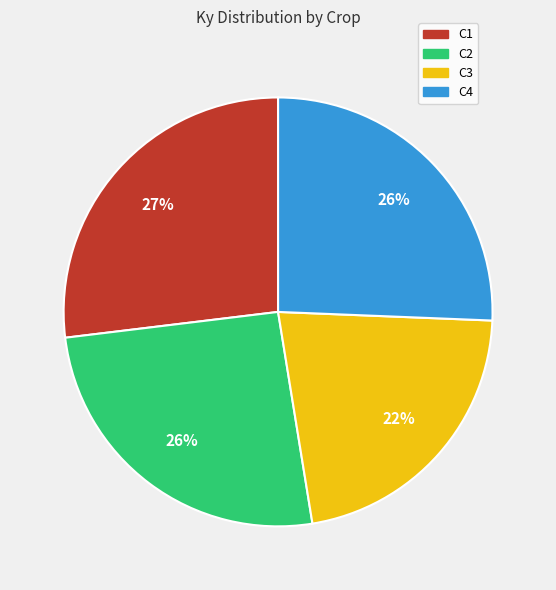

Is there any slice that represents more than half of the pie?

No